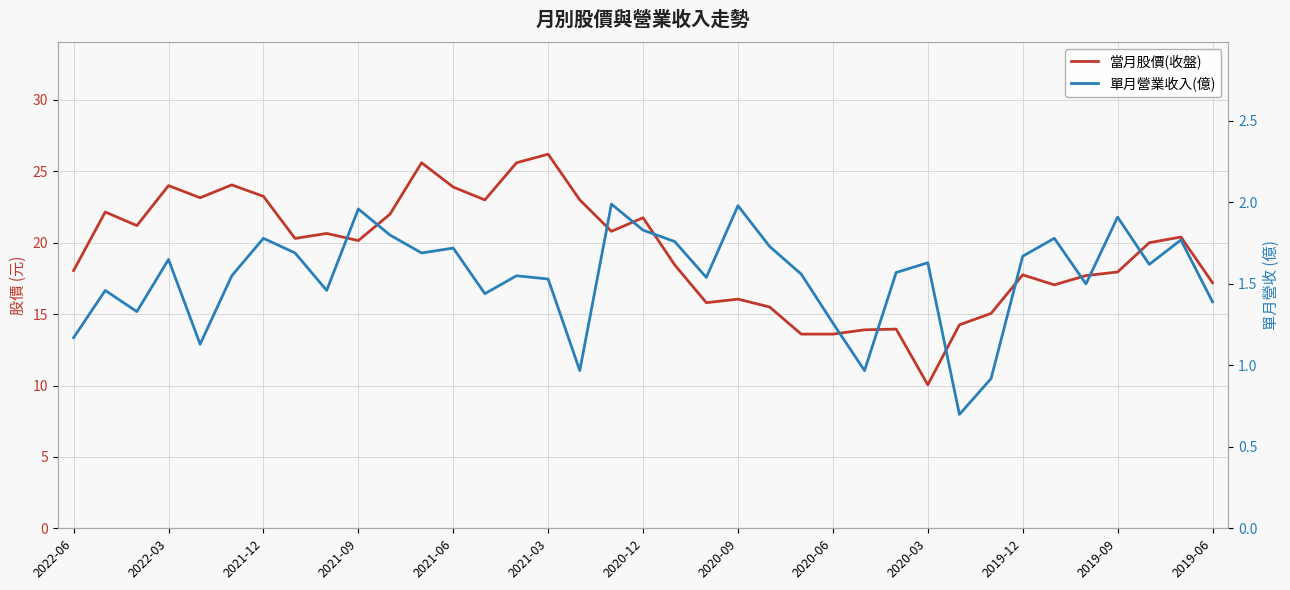

What is the maximum value for 單月營業收入(億)?

2.0